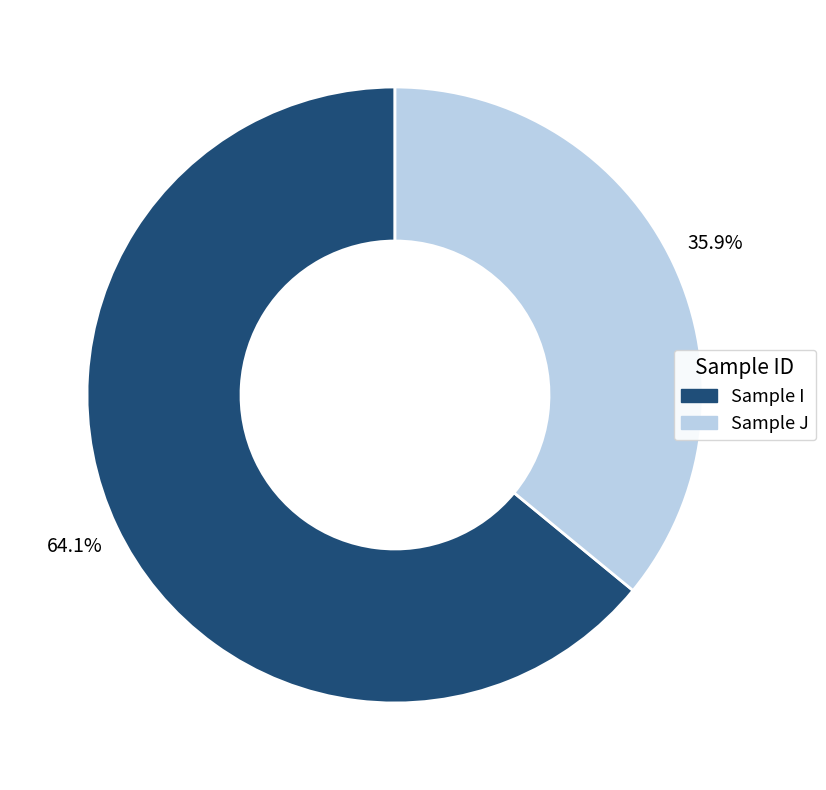

What percentage is the Sample J slice, to the nearest percent?

36%